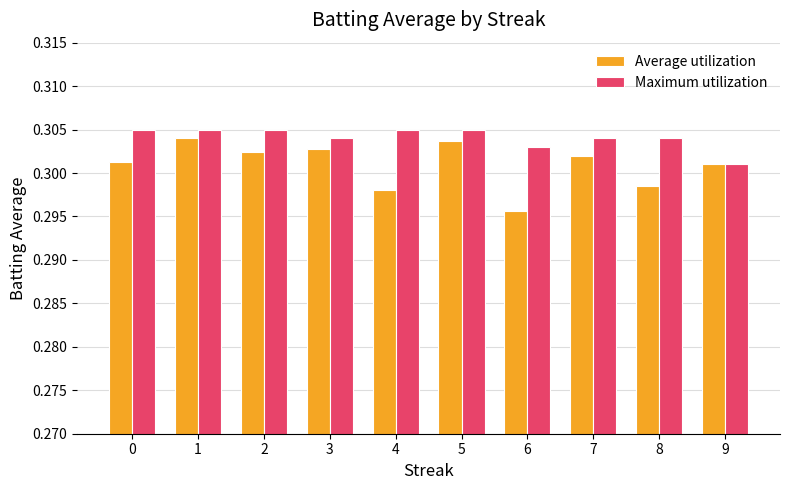

Which series has the largest total across all categories?

Maximum utilization